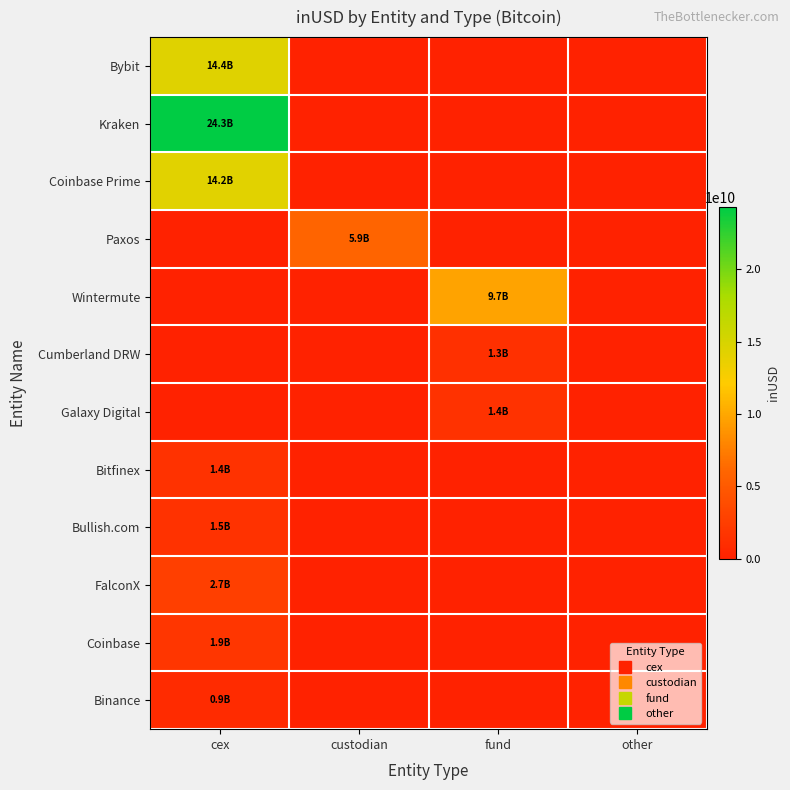

At which category is the sum across all series the highest?

cex